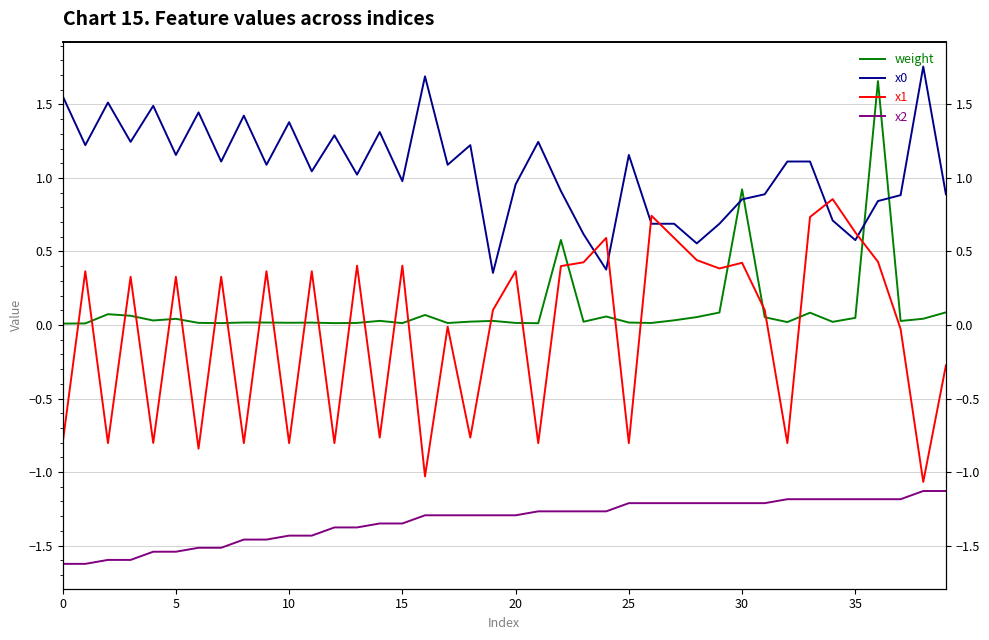

What is the maximum value for x1?

0.9